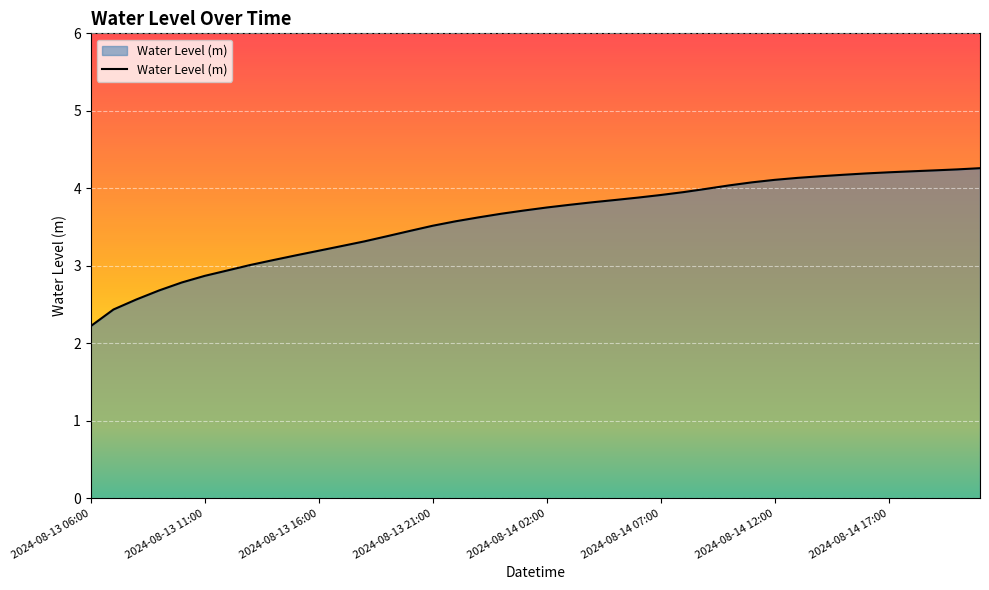

What is the difference between the maximum and minimum values?

2.0